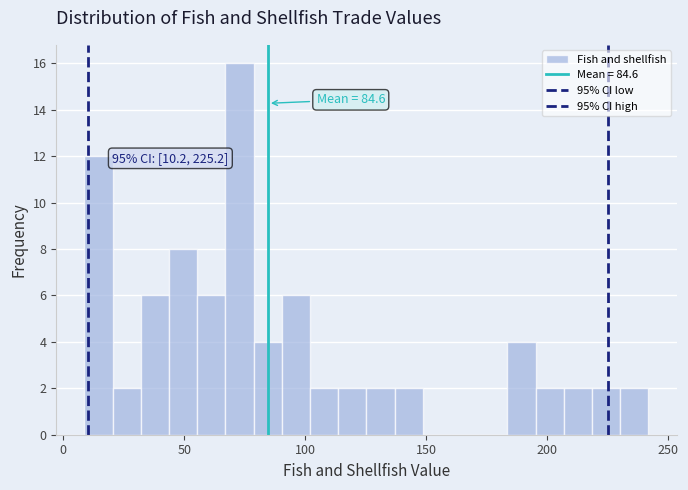

Read against the x-axis, roughly where is the centre of the tallest bar?

75